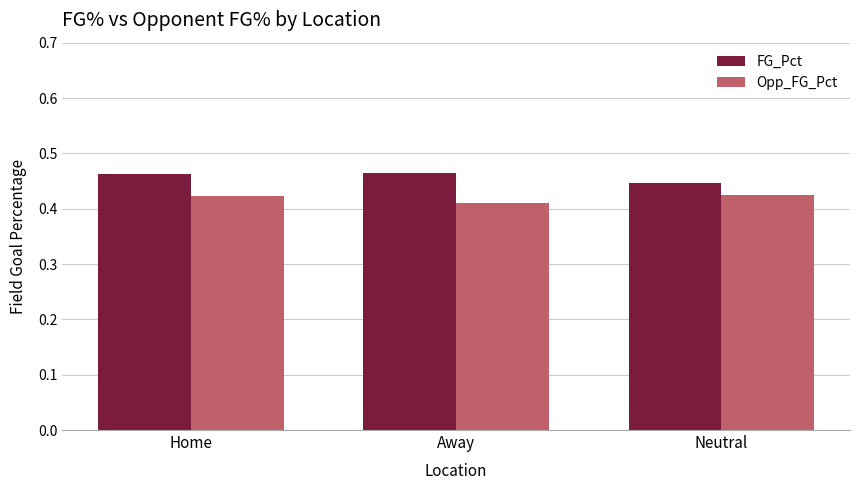

How many Opp_FG_Pct values are between 0 and 1?

3